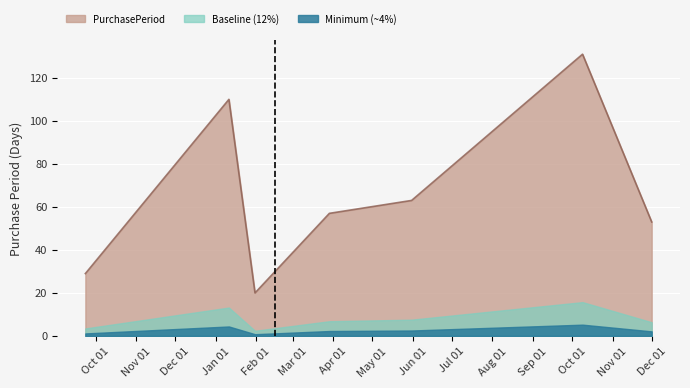

What is the ratio of the value at 2016-09-23 to the value at 2017-05-31?

0.5